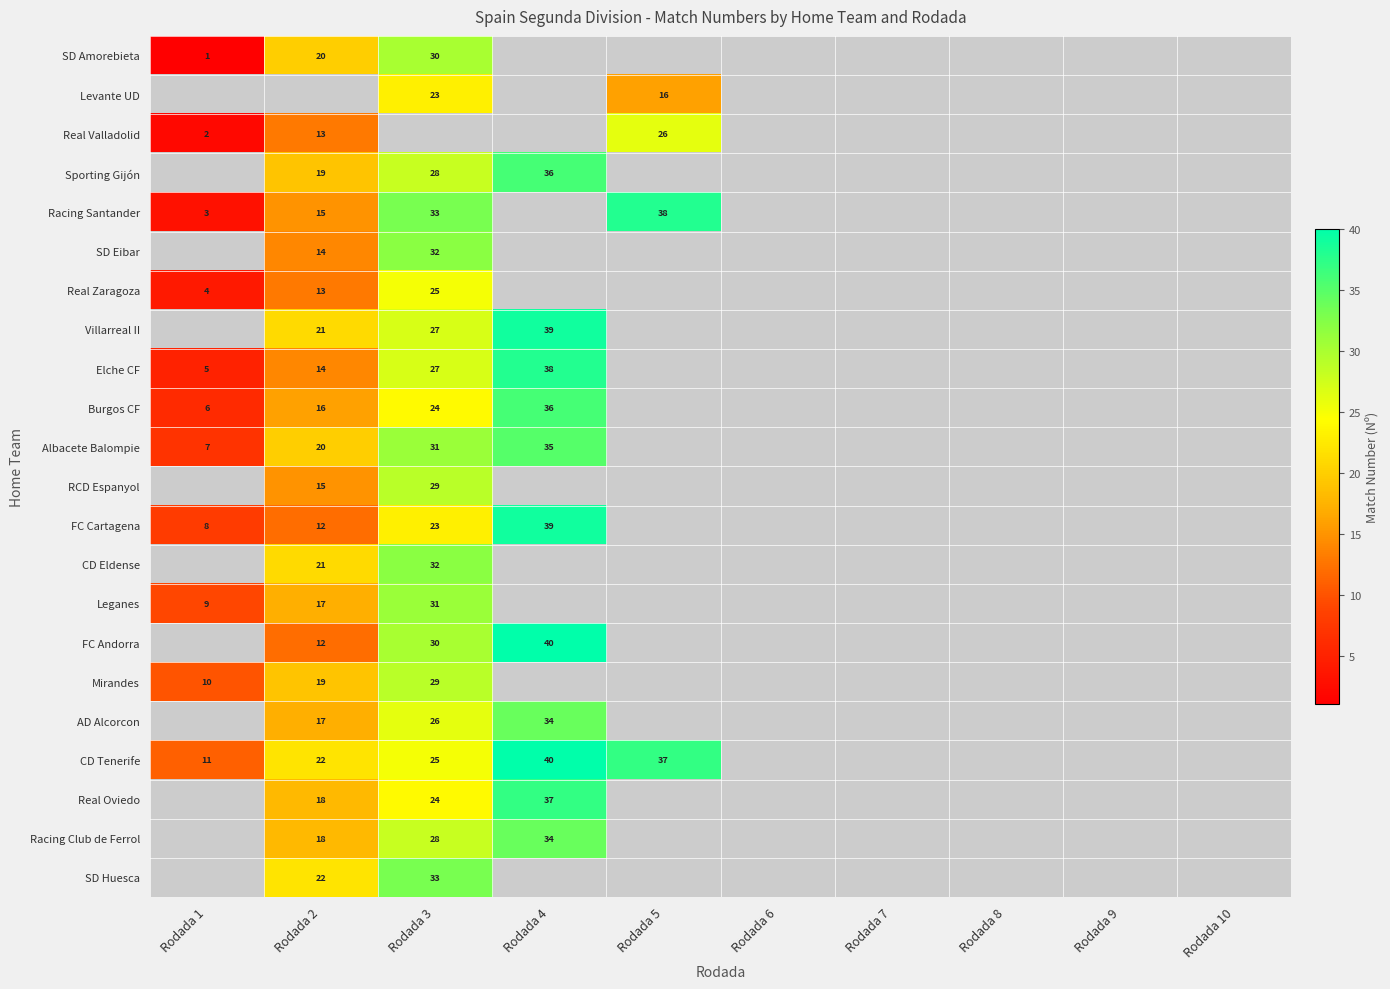

What is the minimum value shown in the chart?

1.0